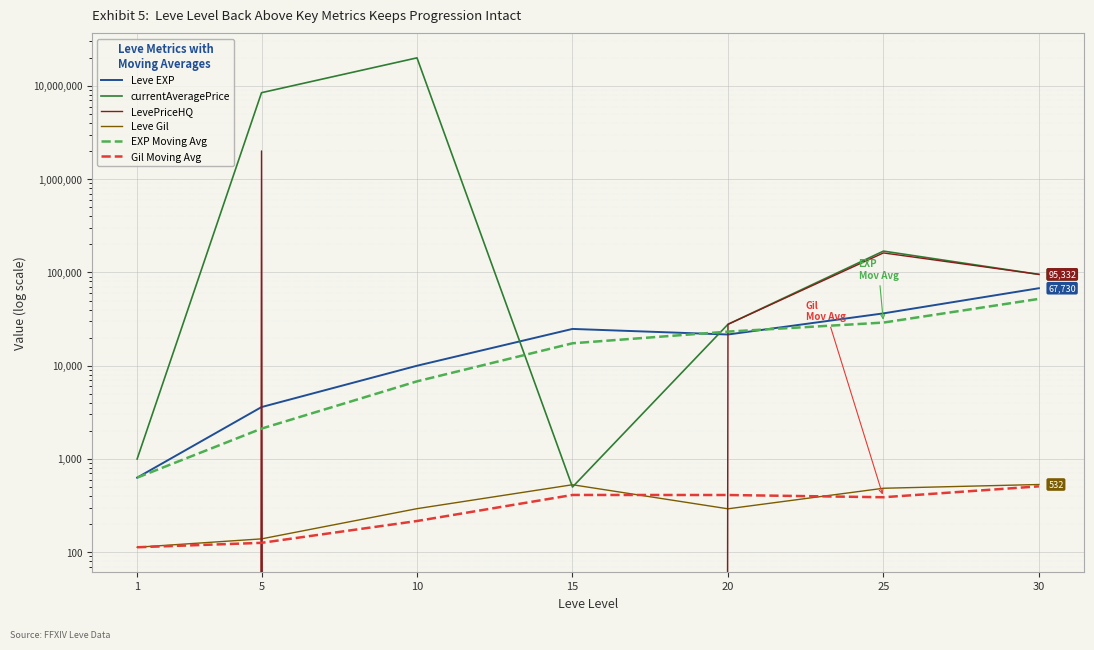

The value of EXP Moving Avg at 20 is 23195.0. True or false?

True